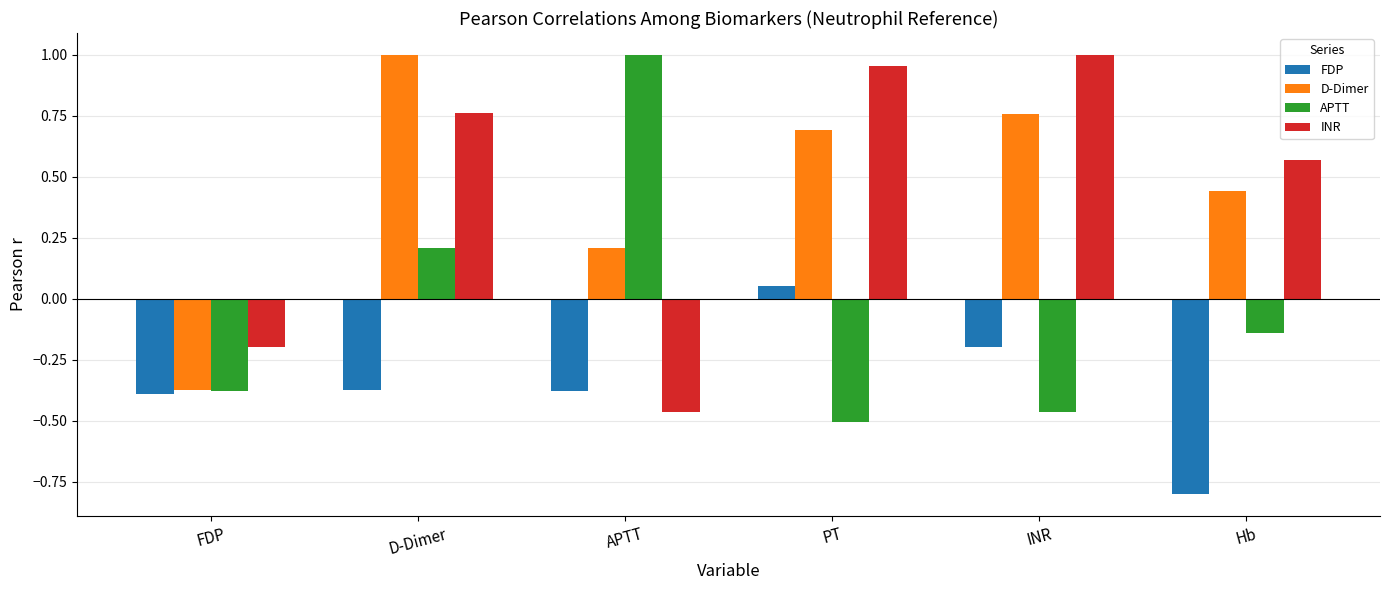

What is the label of the 4th bar from the left?

PT